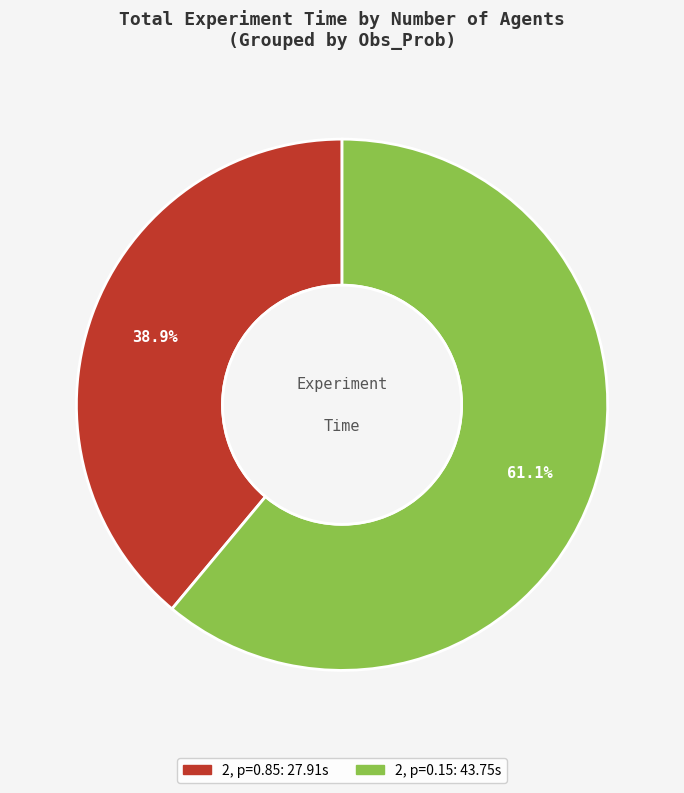

Does any single category account for the majority?

Yes